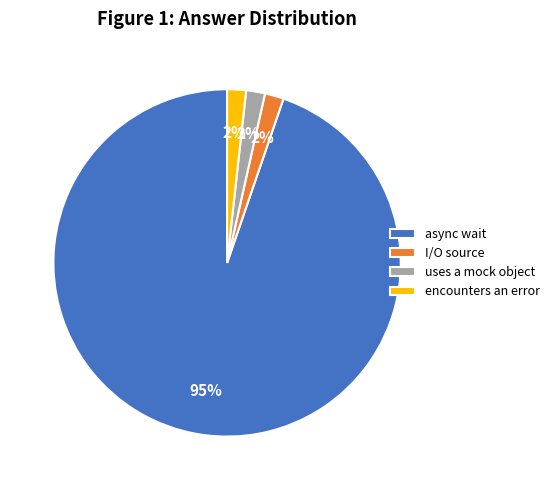

Which has a higher value, uses a mock object or async wait?

async wait